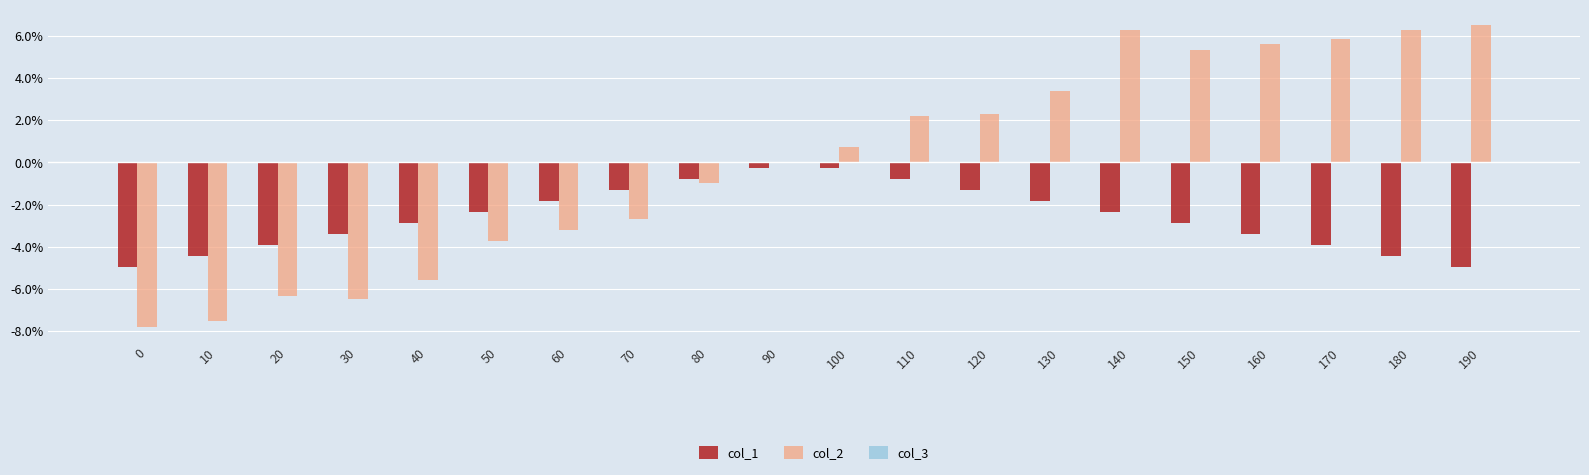

List the series in order of their peak value, lowest first.

col_1, col_2